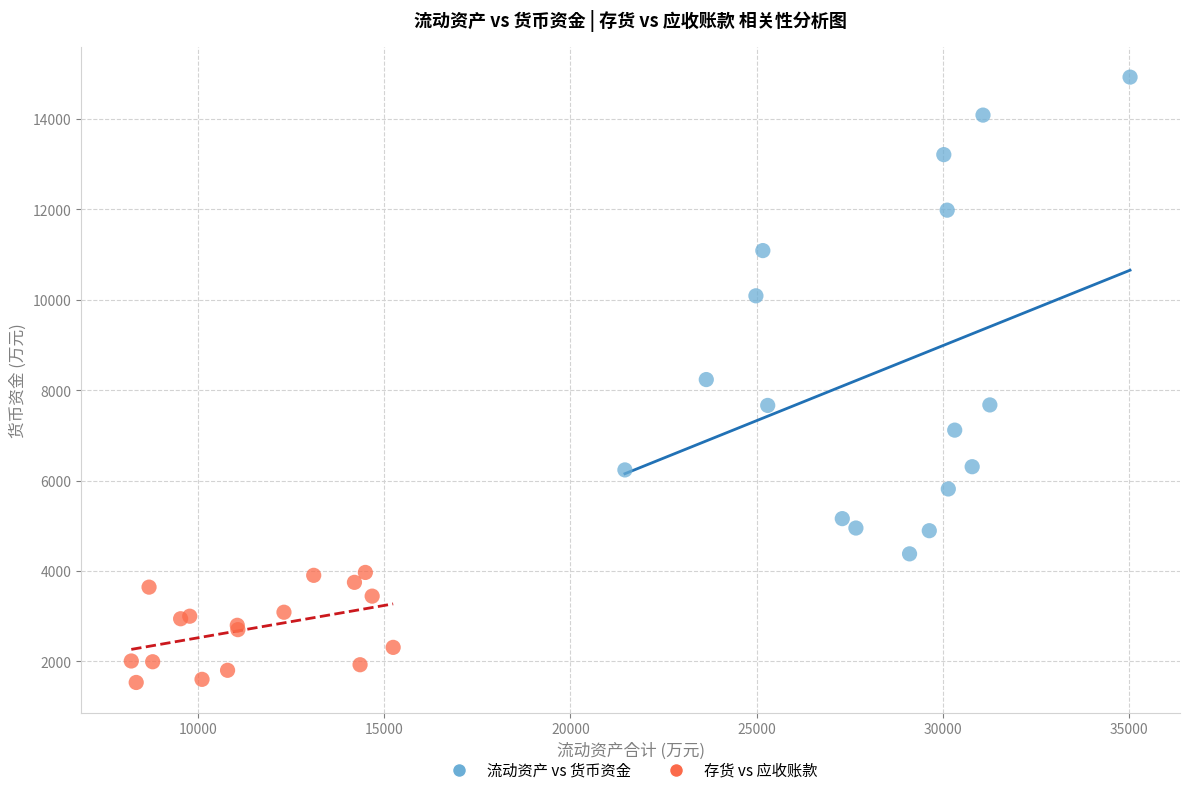

Which series reaches the maximum Y coordinate?

流动资产 vs 货币资金